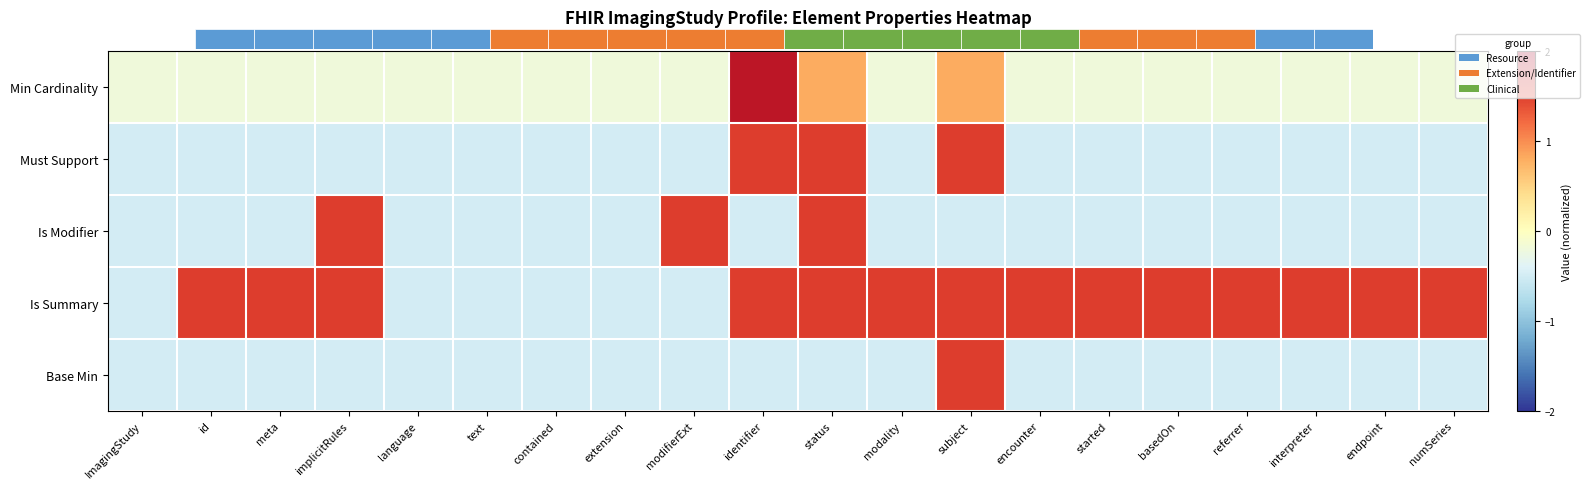

Is the value of Base Min at interpreter greater than the value of Is Modifier at subject?

No